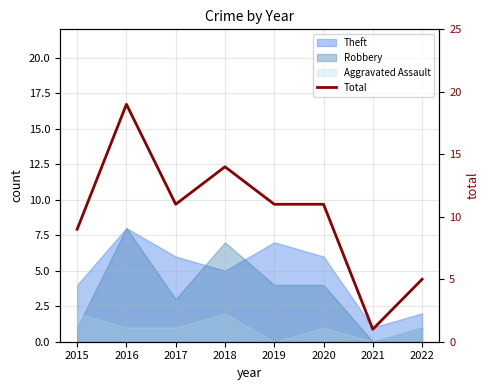

What is the value of the 6th point from the left?

11